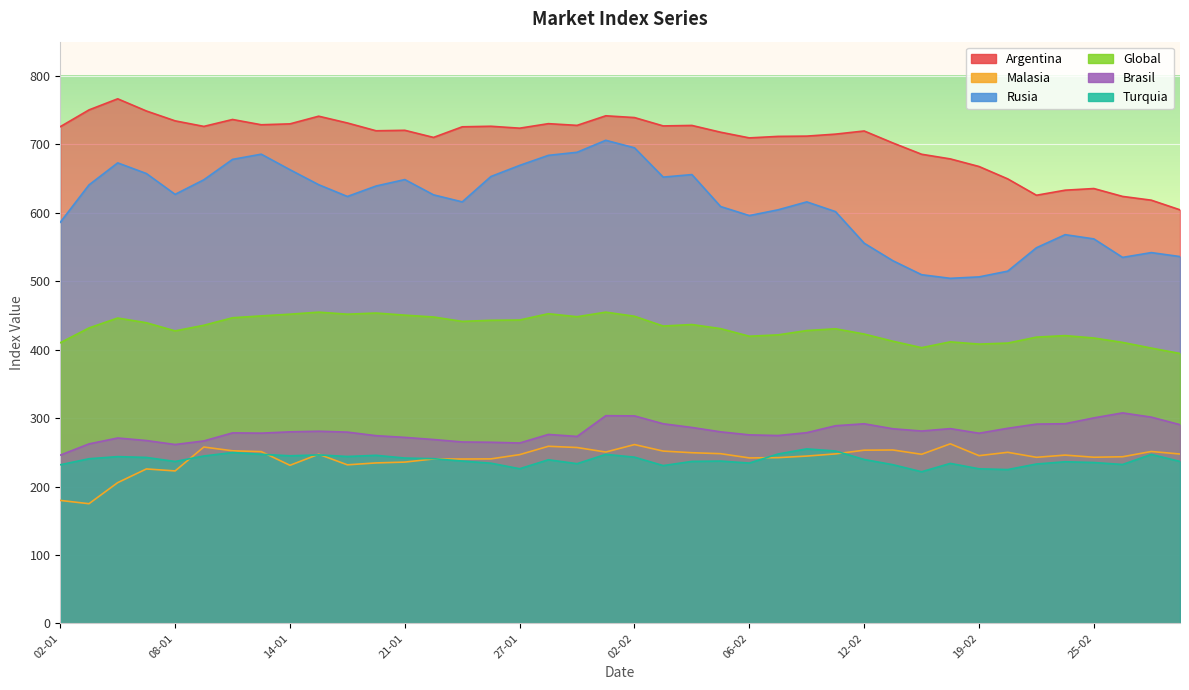

At 02-01, list the series in order from largest to smallest.

Argentina, Rusia, Global, Brasil, Turquia, Malasia